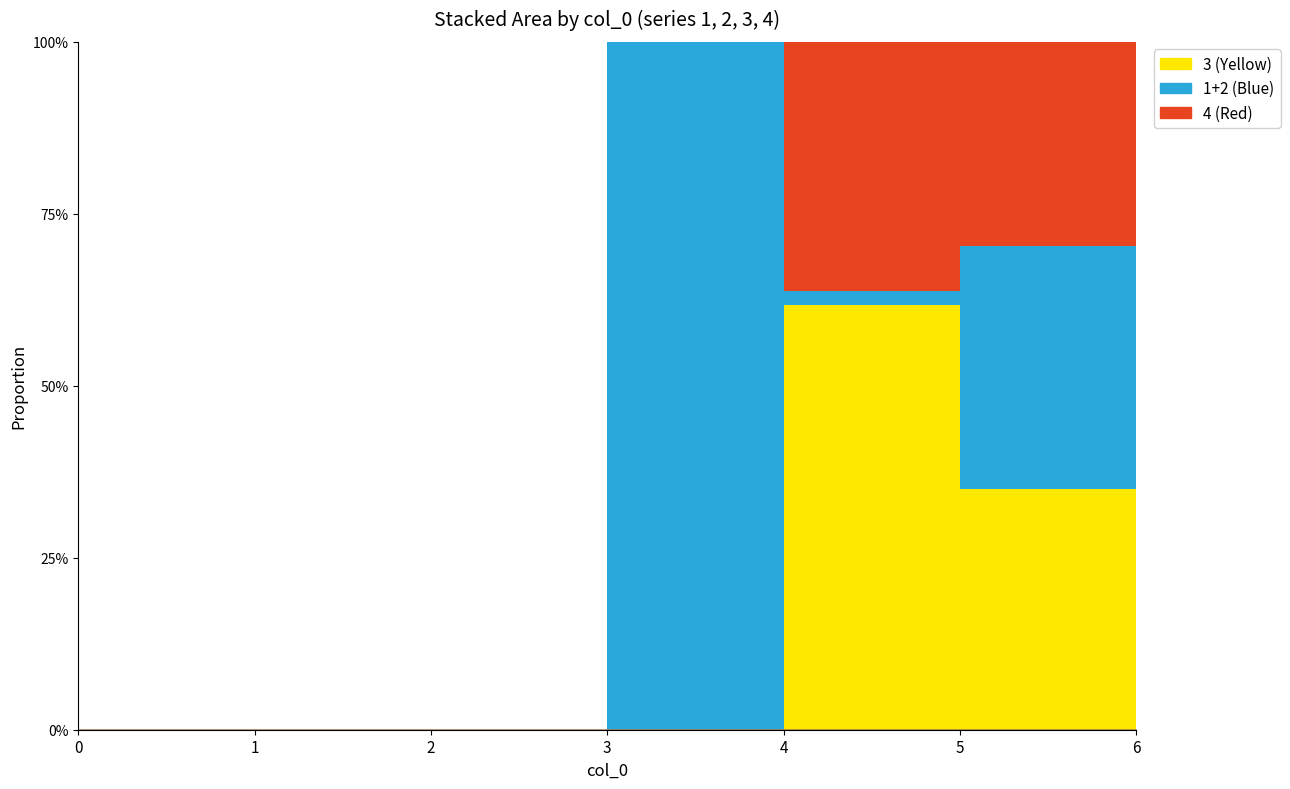

True or false: 2 and 1 intersect in this chart.

False